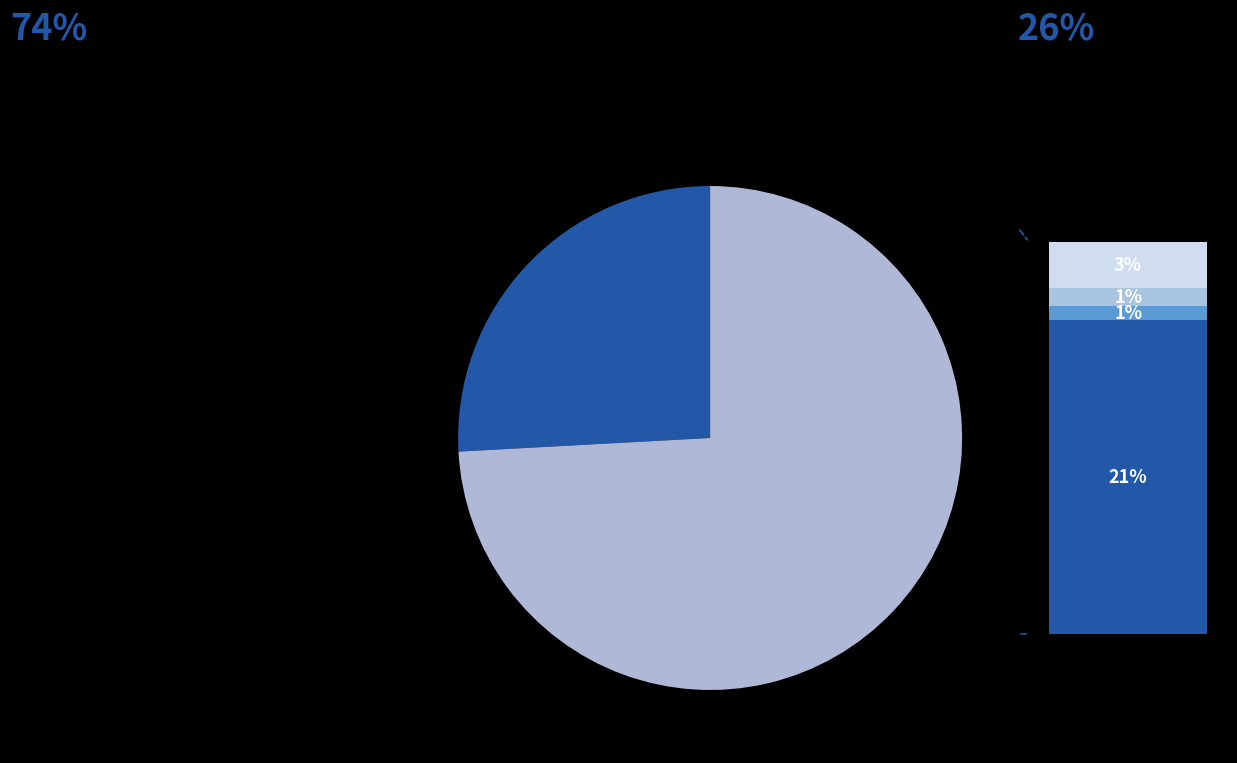

Does 12 account for over 50% of the chart?

No